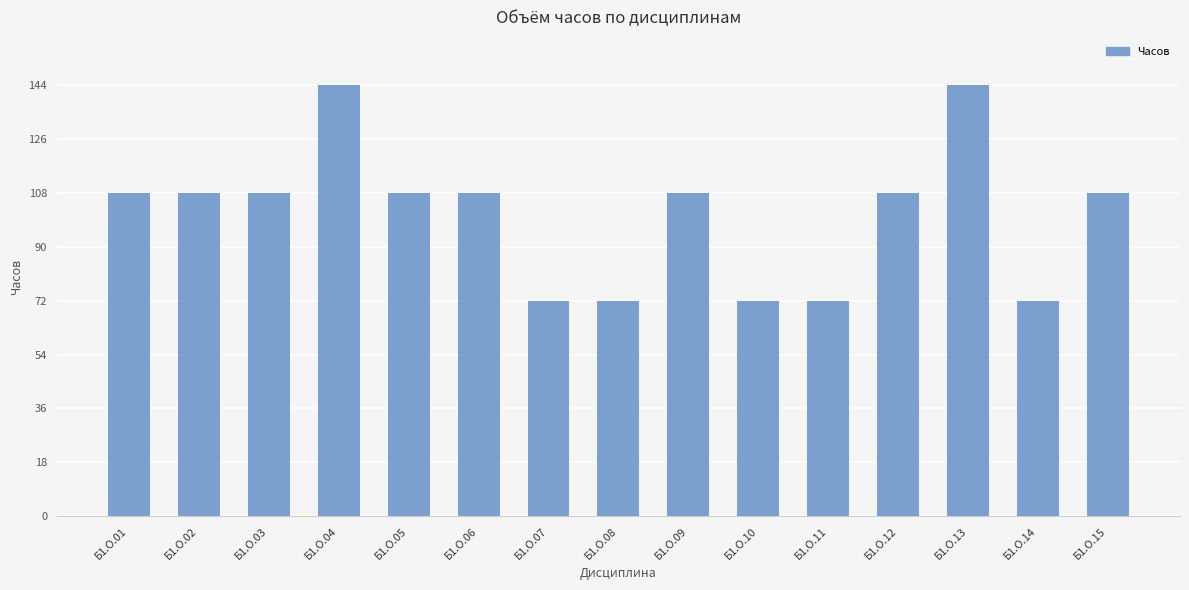

The chart shows a value of 108 at Б1.О.09. True or false?

True